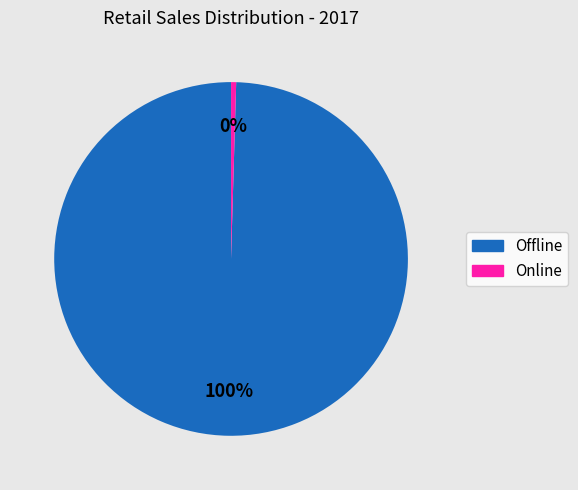

Rank the categories by value from lowest to highest.

Online, Offline